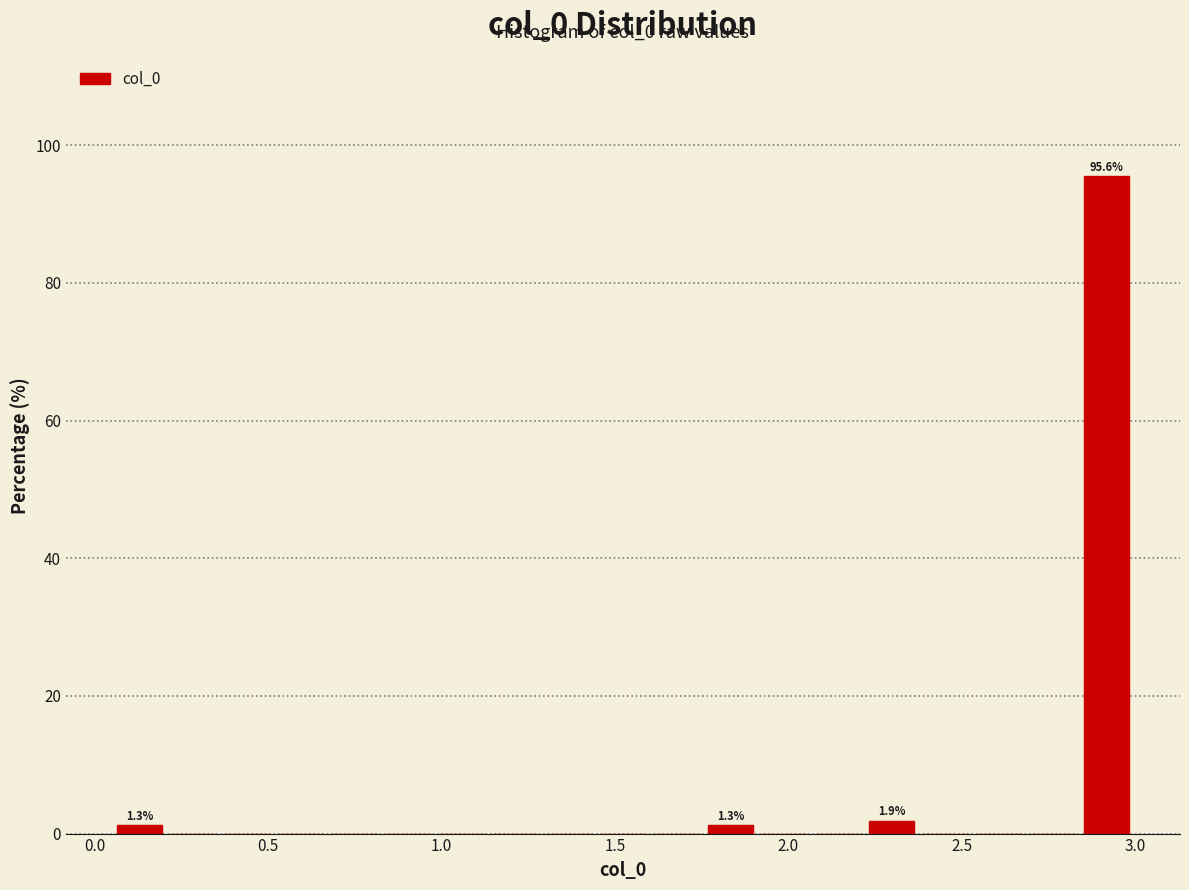

Read against the x-axis, roughly where is the centre of the tallest bar?

2.90